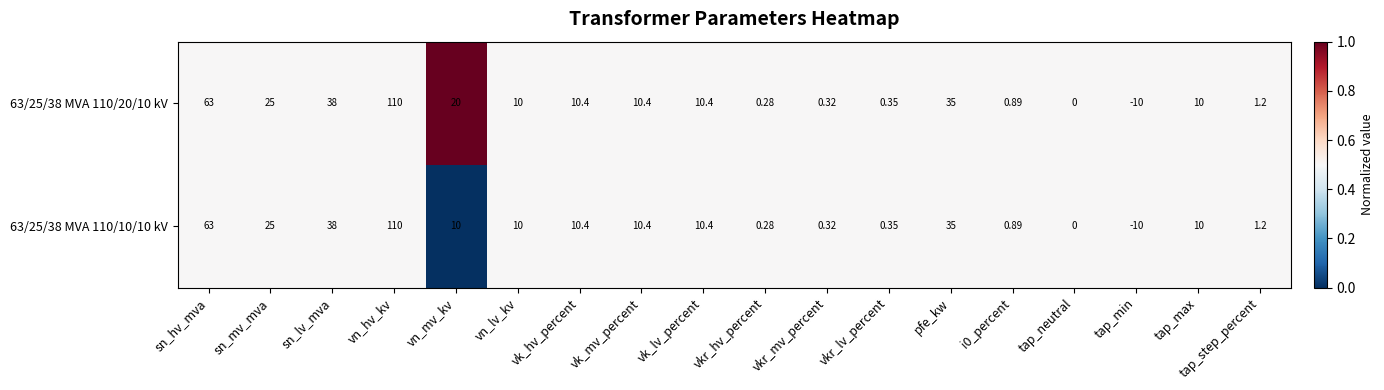

At which category is the sum across all series the highest?

vn_hv_kv